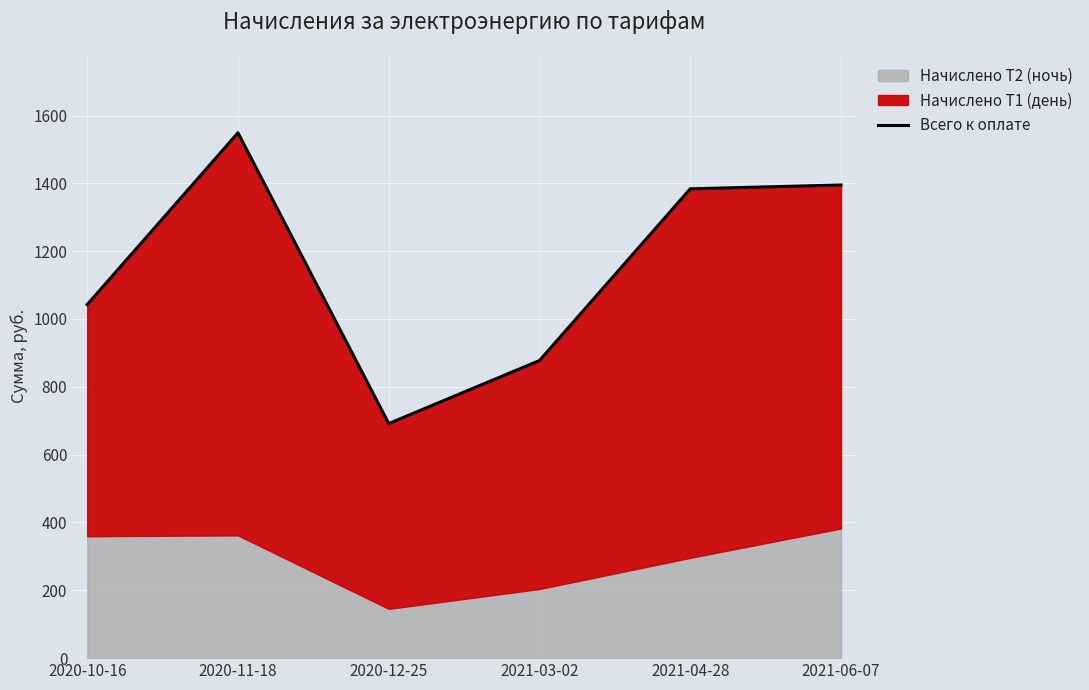

What is the maximum value shown in the chart?

1549.0